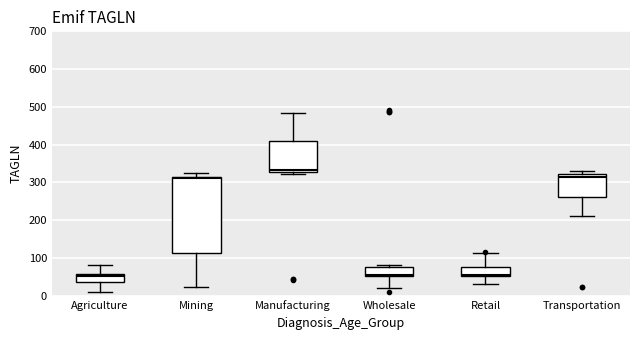

Reading left to right, read every box against the y-axis: the position of its median line, the range the box covers, and the ends of its whiskers. The values are not printed on the chart, so give them approximately, as read against the axis.

Agriculture: median 50, box 40 to 60, whiskers 10 to 80
Mining: median 310, box 110 to 320, whiskers 20 to 330
Manufacturing: median 330 (just above the box's lower edge), box 330 to 410, whiskers 320 to 490
Wholesale: median 60, box 50 to 80, whiskers 20 to 80 (just above the box's upper edge)
Retail: median 60, box 50 to 80, whiskers 30 to 110
Transportation: median 320 (just below the box's upper edge), box 260 to 320, whiskers 210 to 330